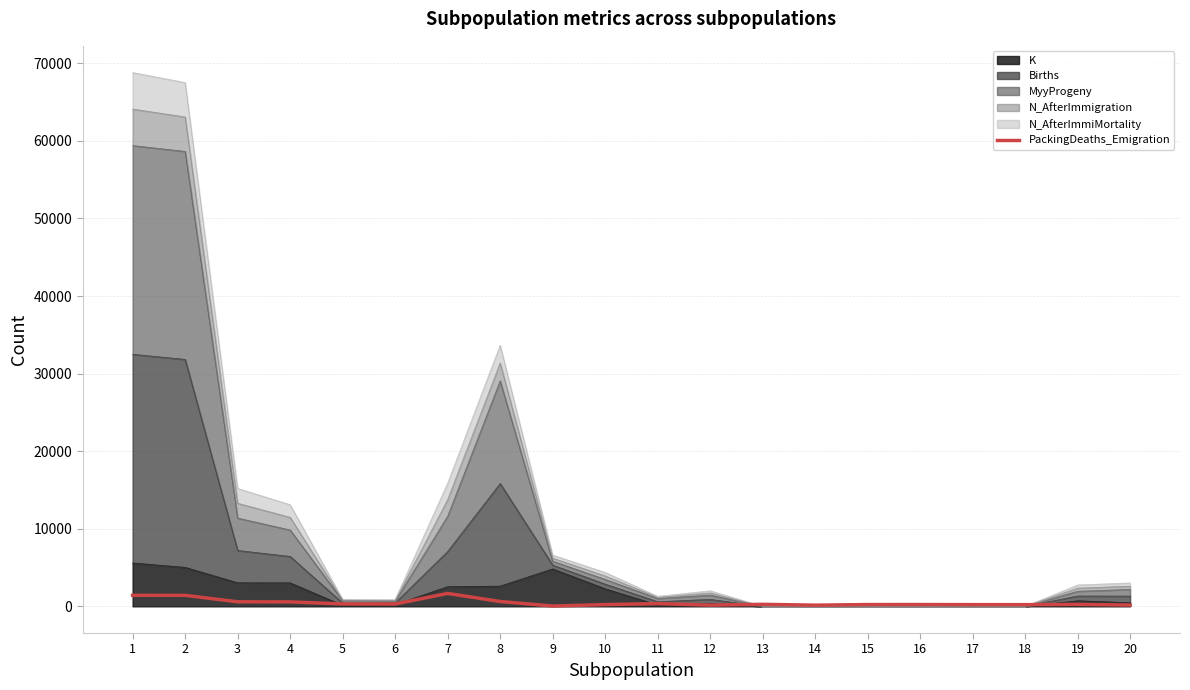

The chart shows a value of 103 at 6. True or false?

False